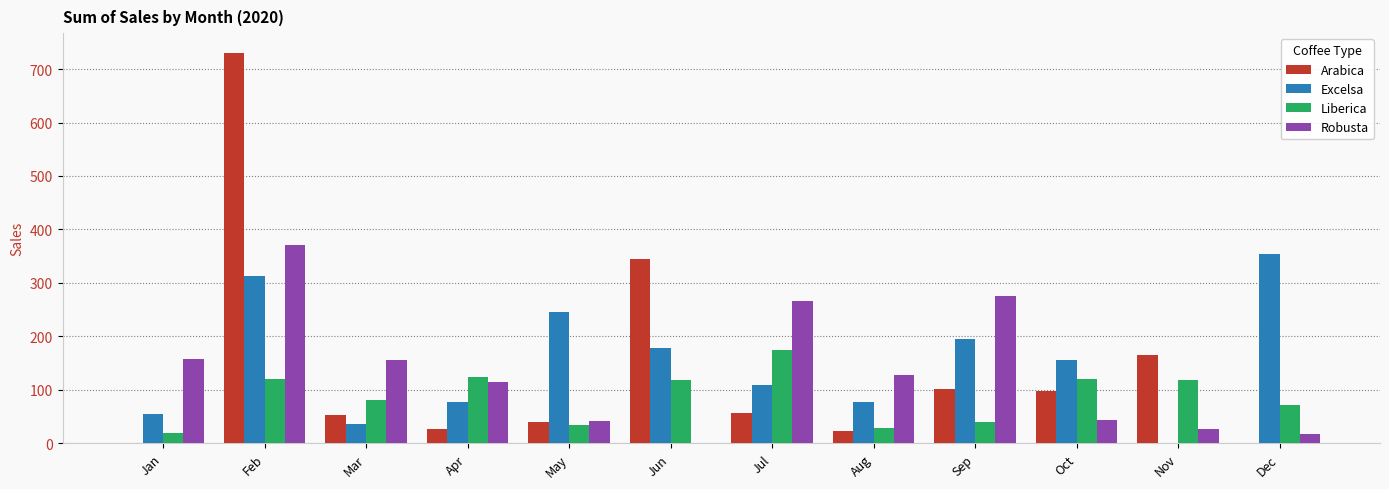

How many groups of bars are there?

12